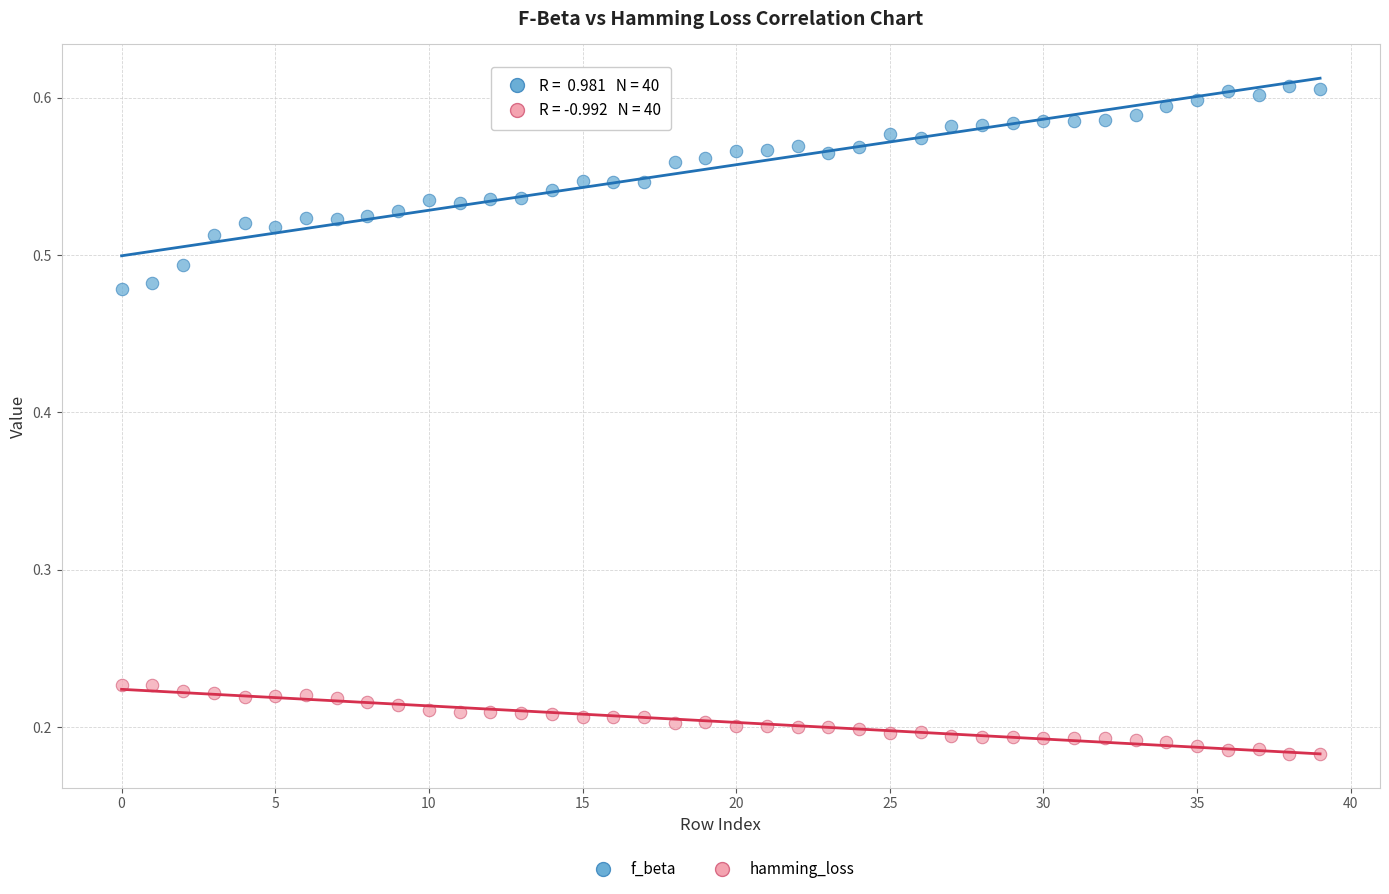

Which series has the largest Y range (max minus min)?

f_beta